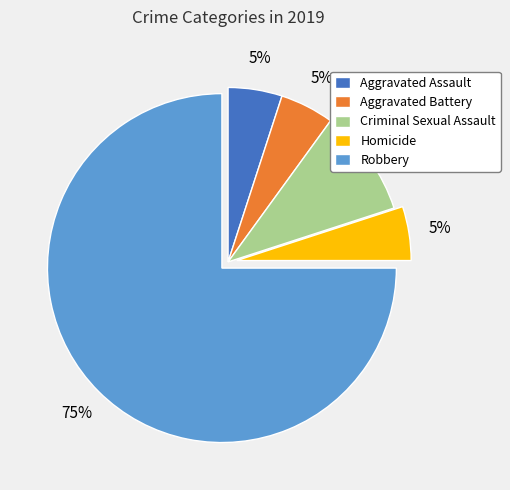

Count the number of slices in the pie.

5